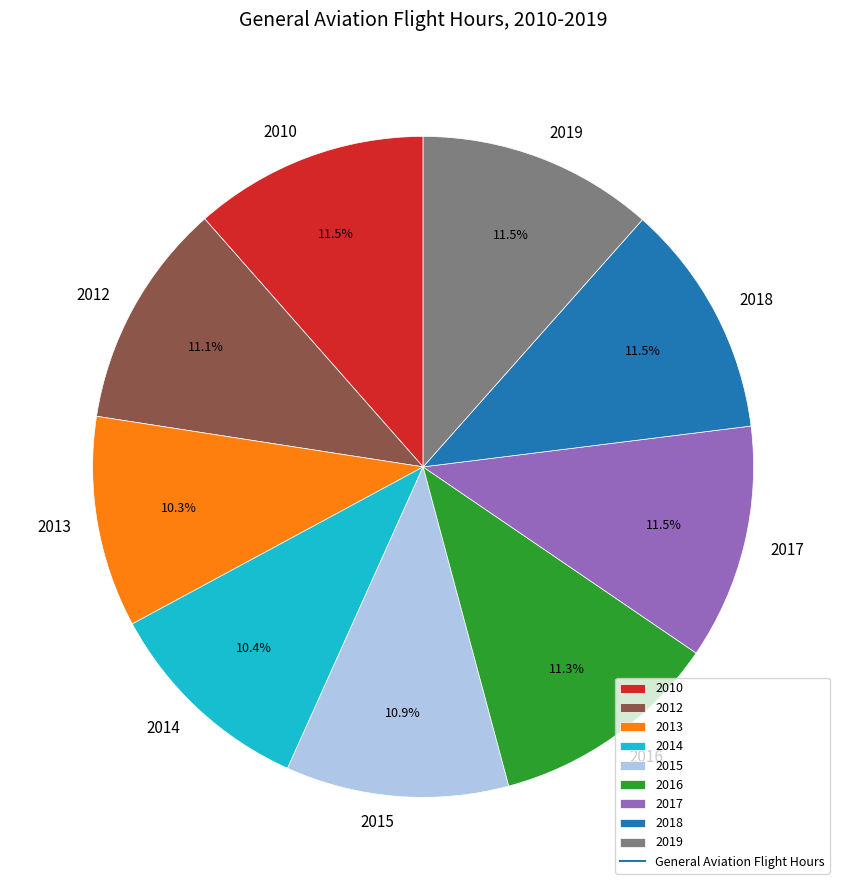

How many slices are in this pie chart?

9